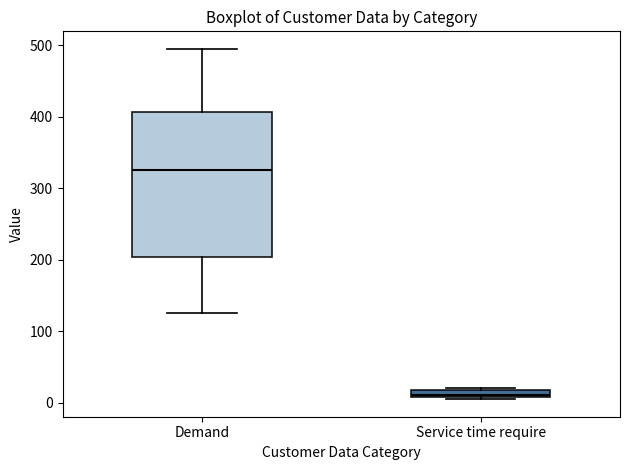

Which box is the tallest, from its lower edge to its upper edge?

Demand